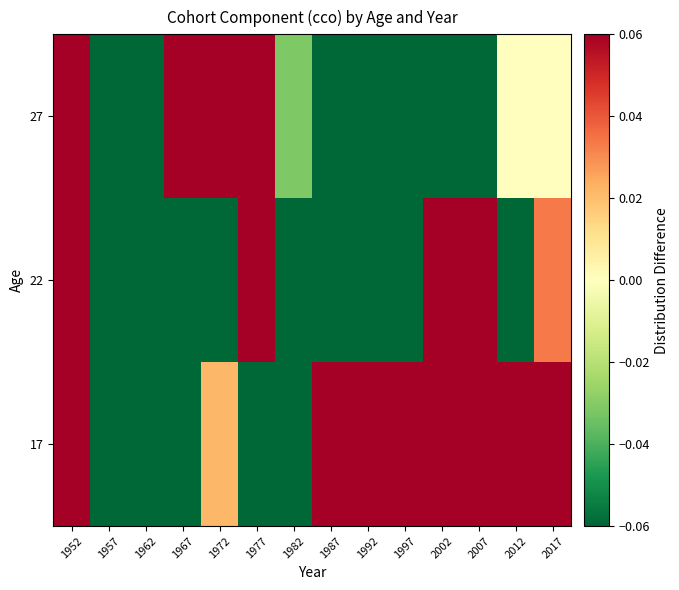

How many data points does each series have?

14